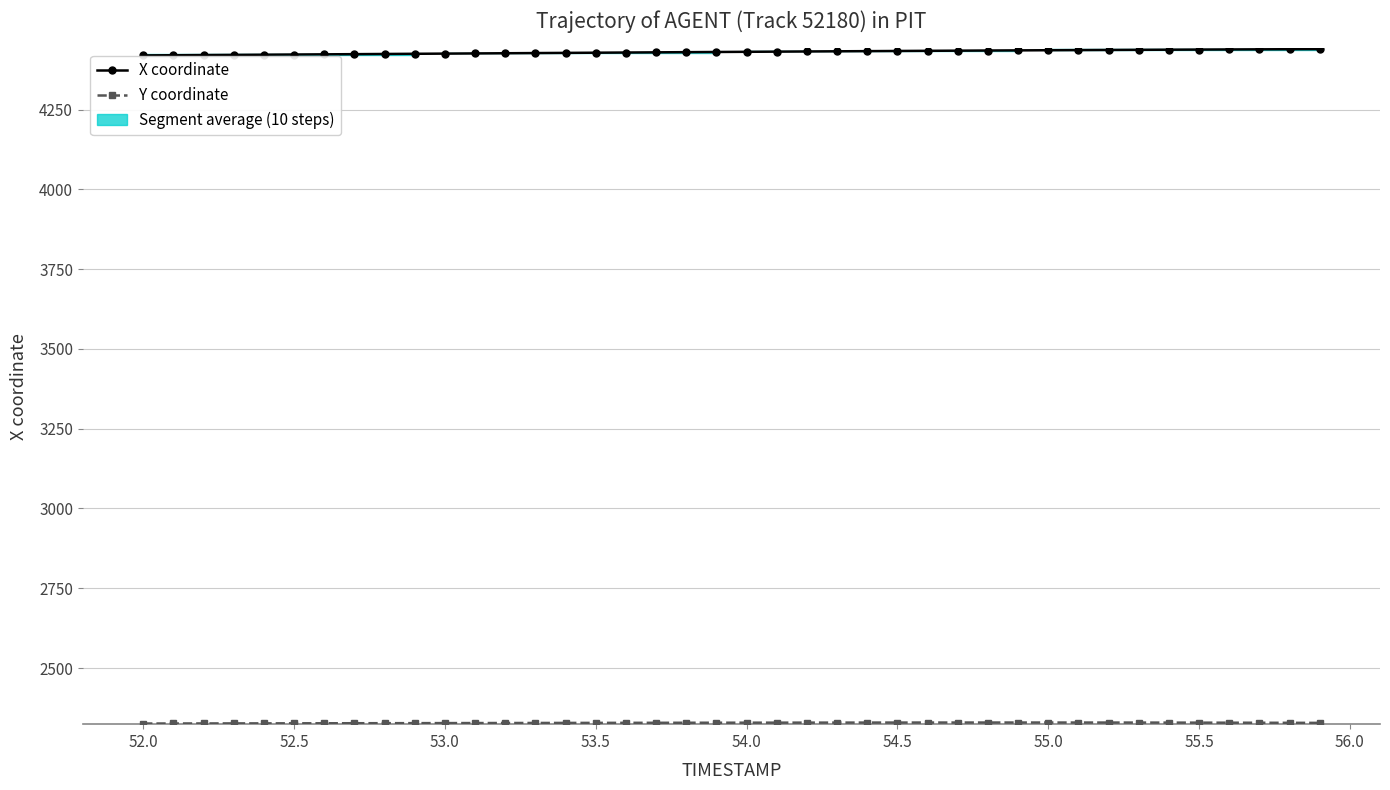

What is the value of the X coordinate point at the 19th from the left?

4429.7